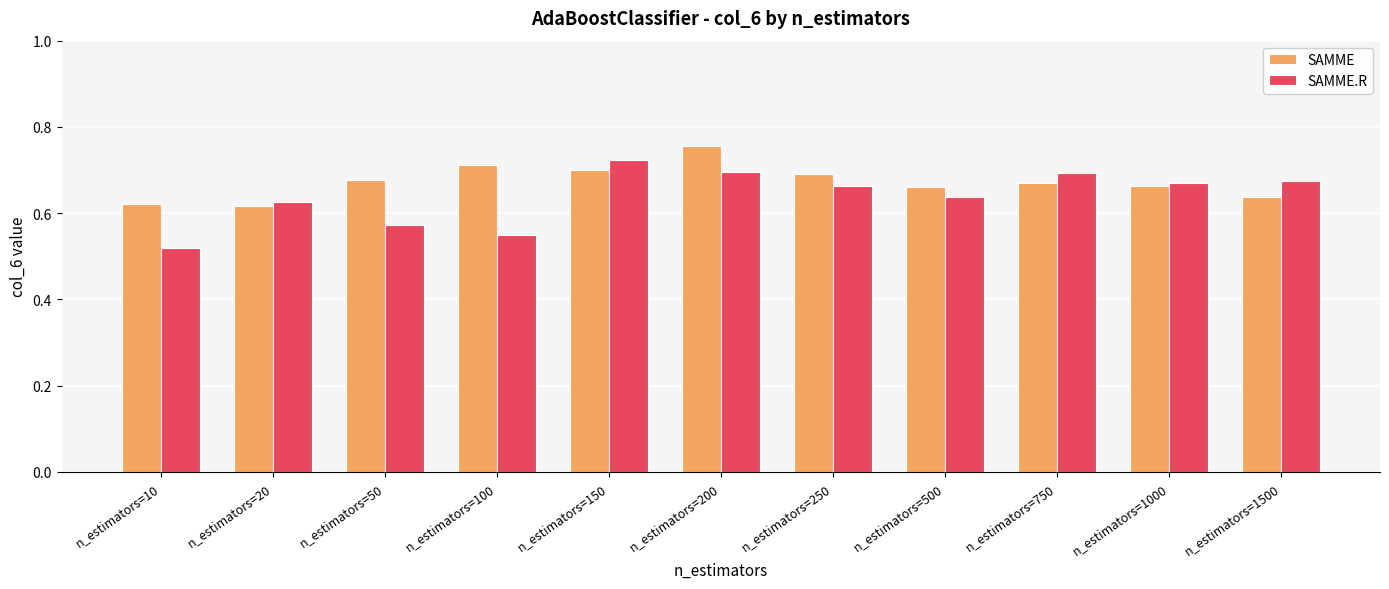

What is the sum of the SAMME values at n_estimators=100 and n_estimators=500?

1.4